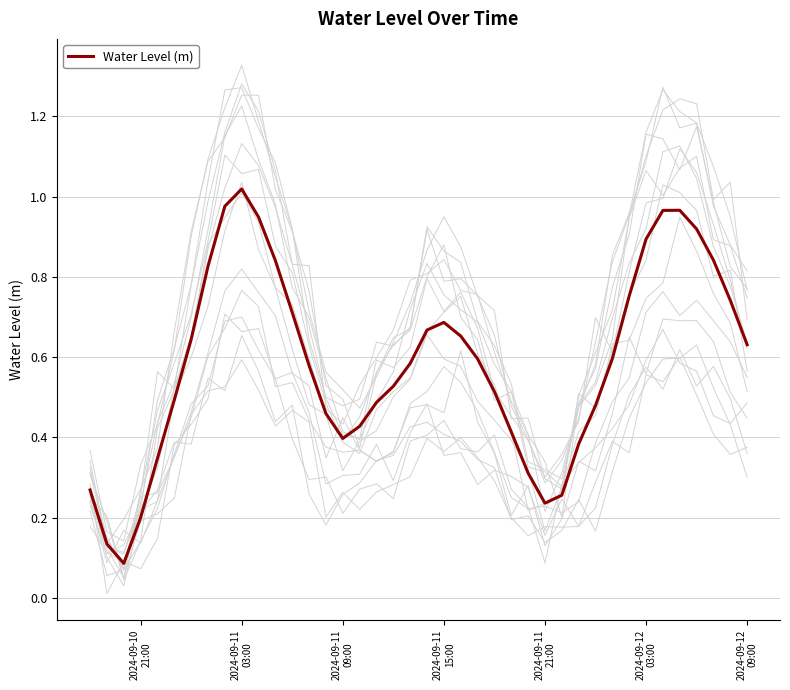

The value at 2024-09-11
09:00 is 0.1. True or false?

False